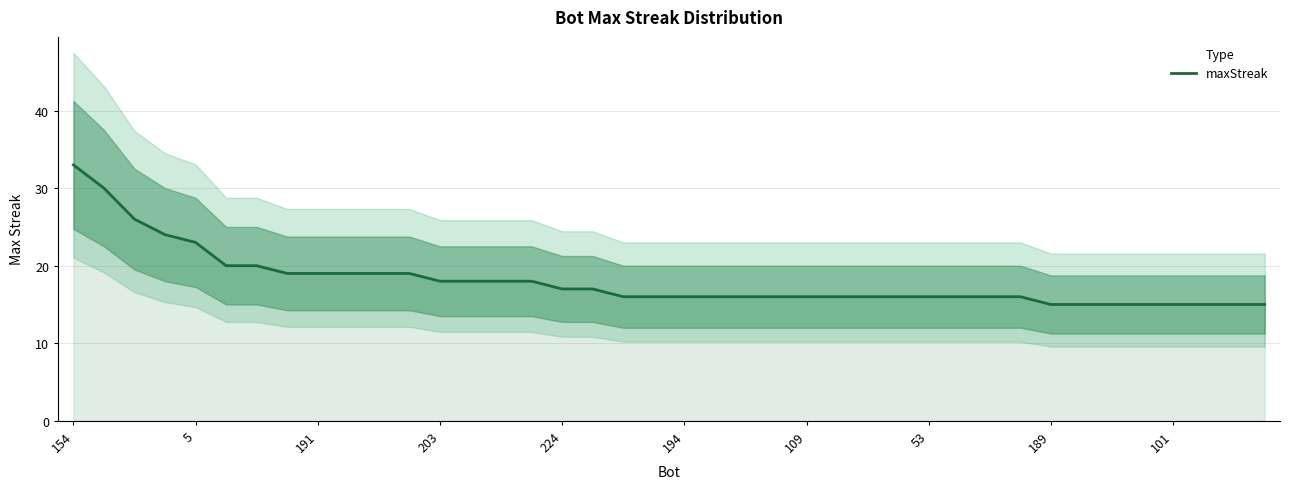

The value of maxStreak at 194 is 10. True or false?

False